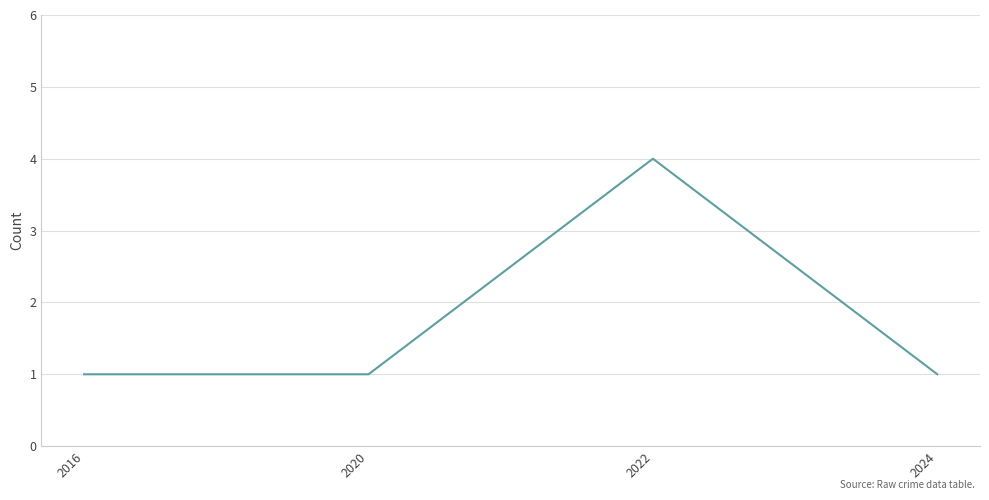

What is the difference between the maximum and second lowest values?

3